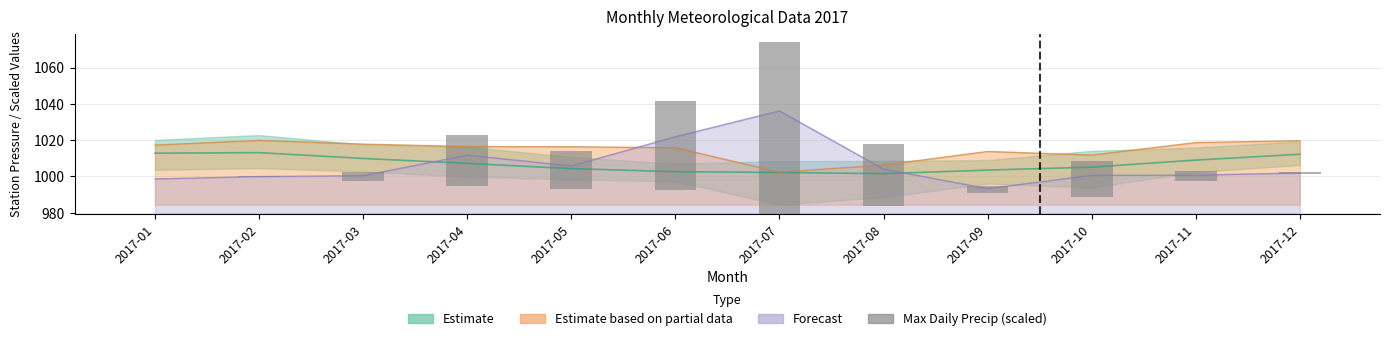

The chart shows a value of 29.4 at 2017-05. True or false?

False